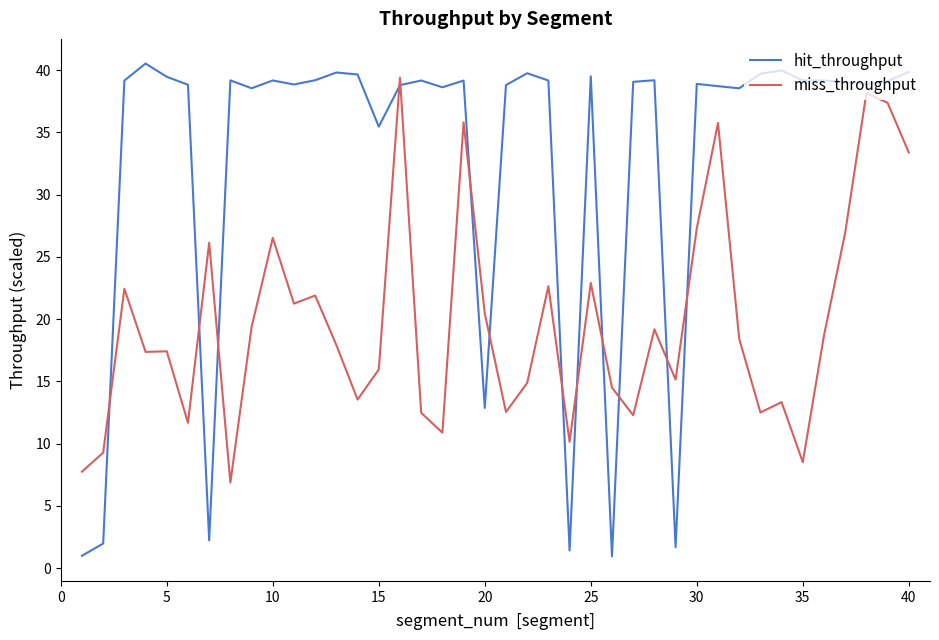

What is the minimum value for hit_throughput?

1.0